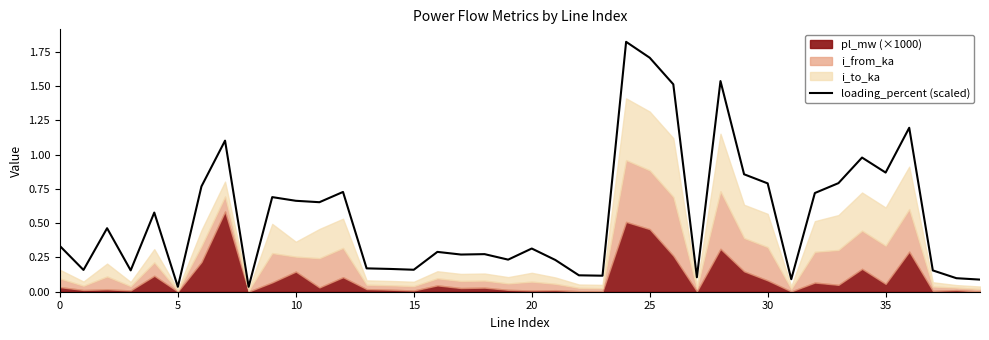

How many interior local valleys (lower than both neighbors) does the data have?

12